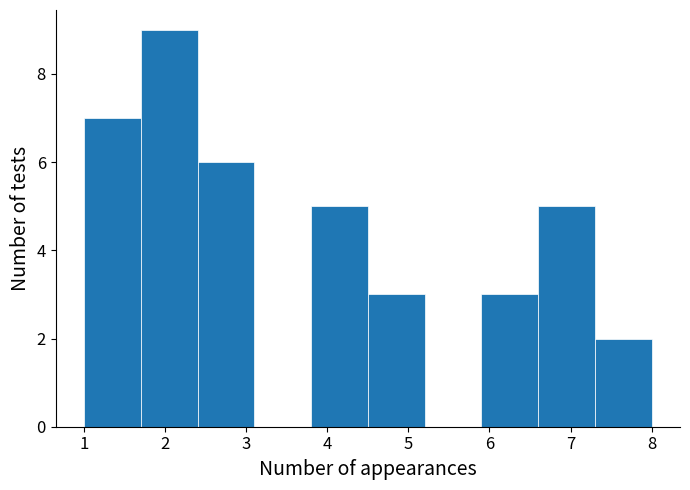

Which range on the x-axis has the tallest bar?

1.7 to 2.4